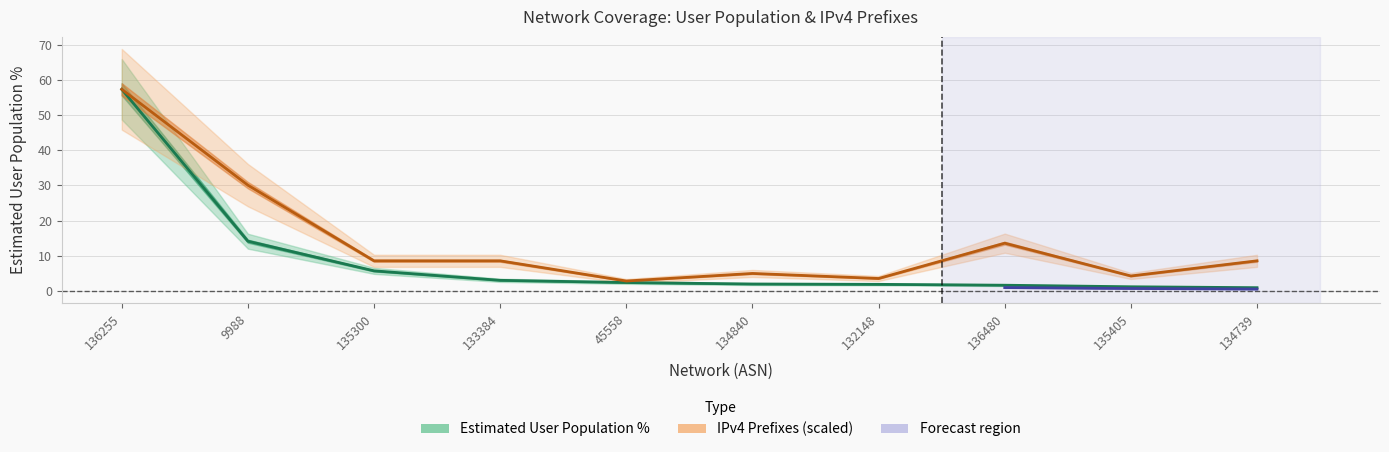

What is the value of the Estimated User Population % point at the 2nd from the left?

14.2